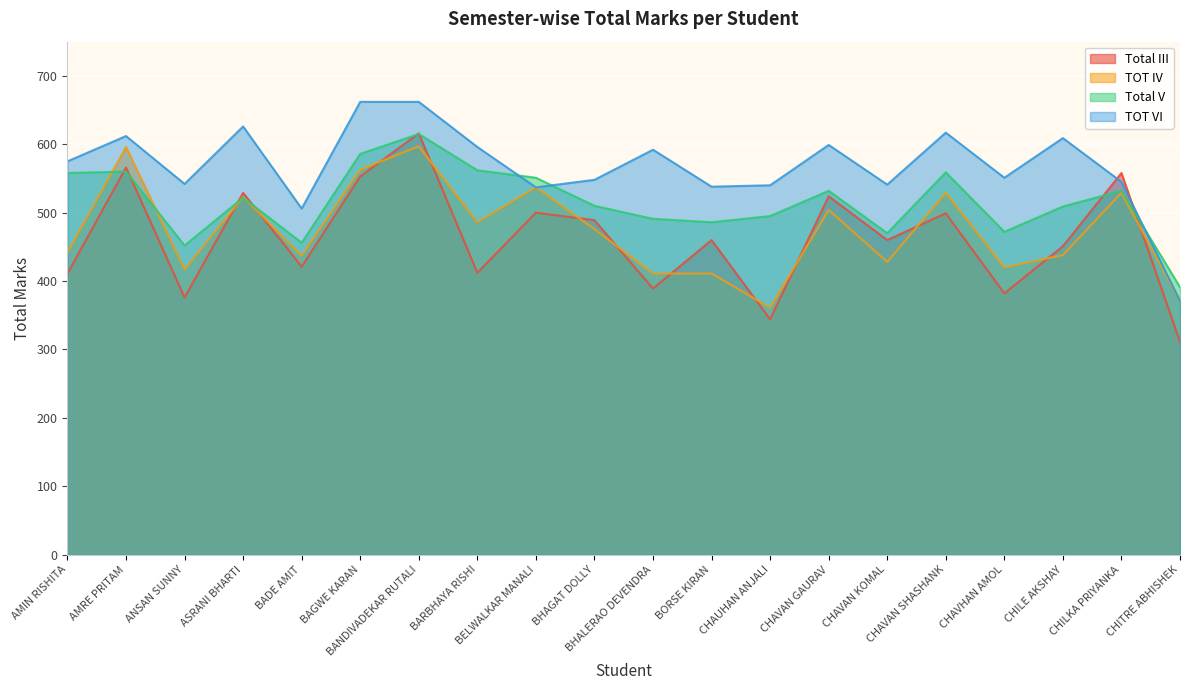

What is the maximum value shown in the chart?

662